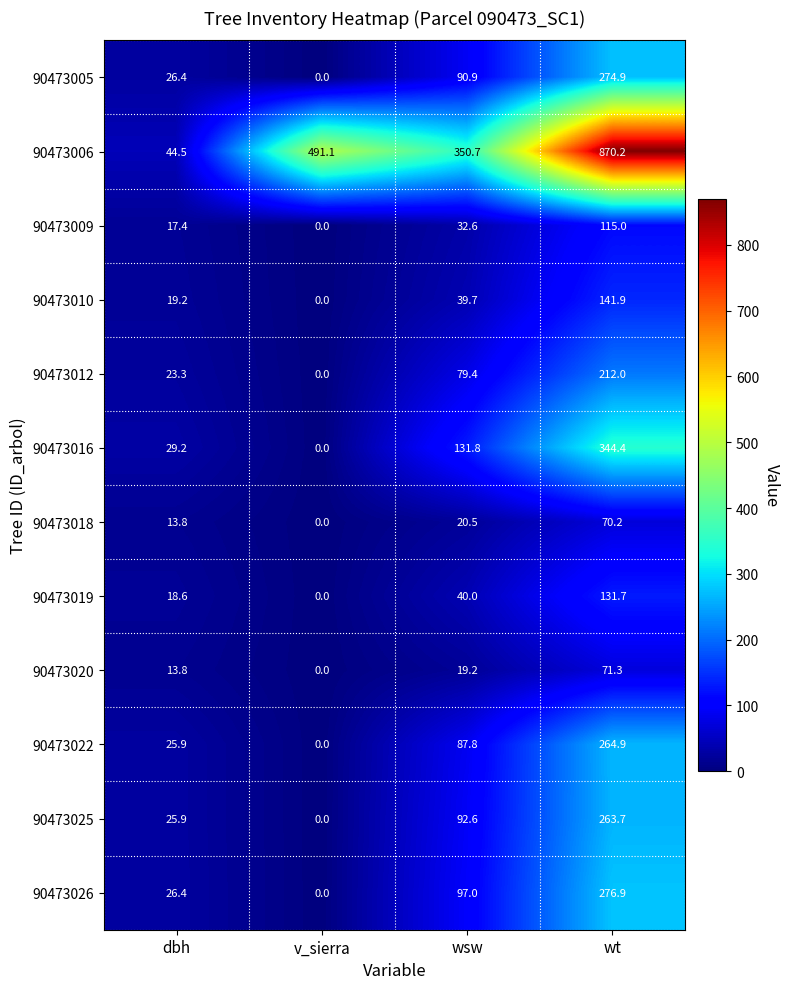

Which series has the largest total across all categories?

90473006